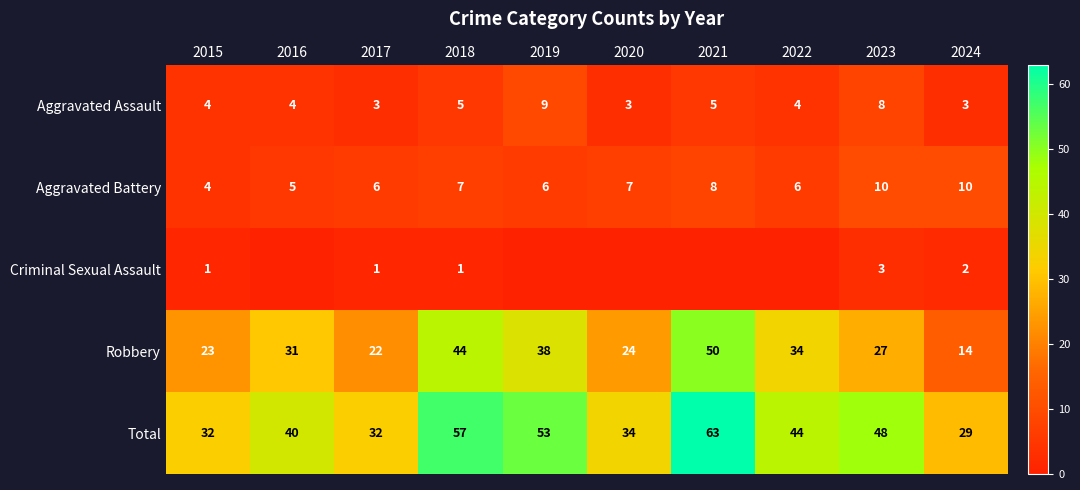

Is the value of Robbery at 2020 greater than the value of Aggravated Battery at 2017?

Yes